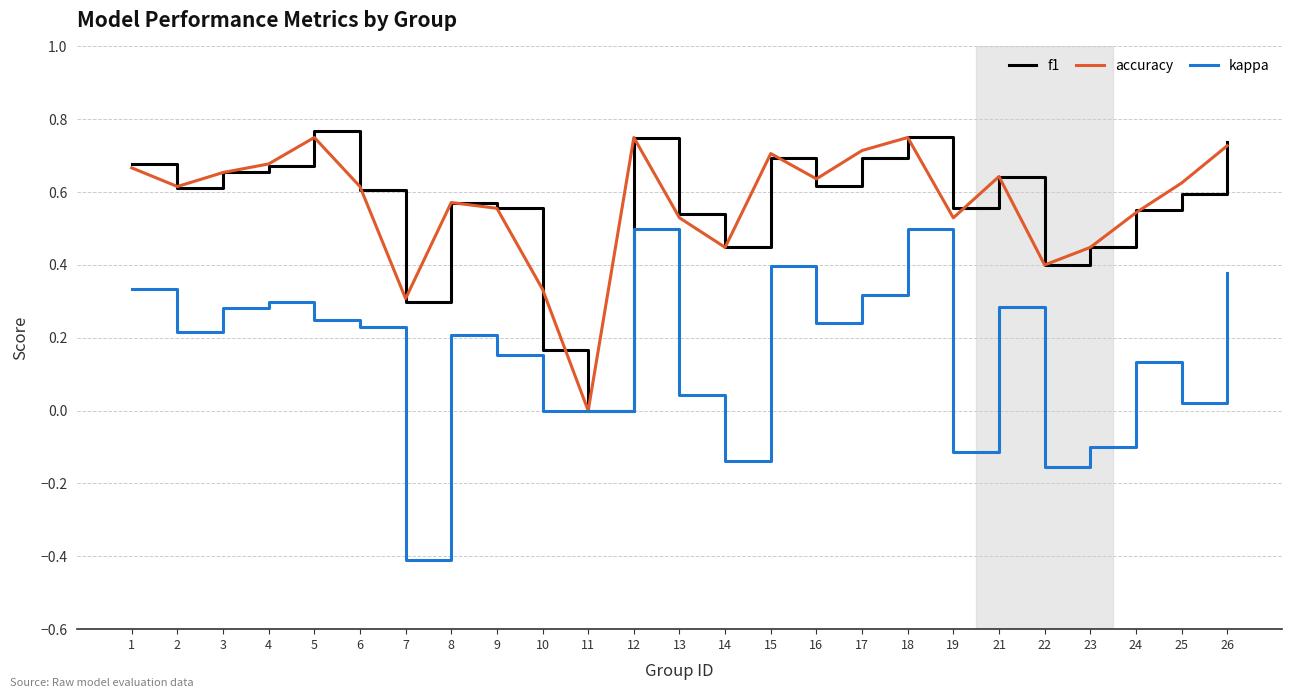

How many accuracy values are between 0 and 1?

25